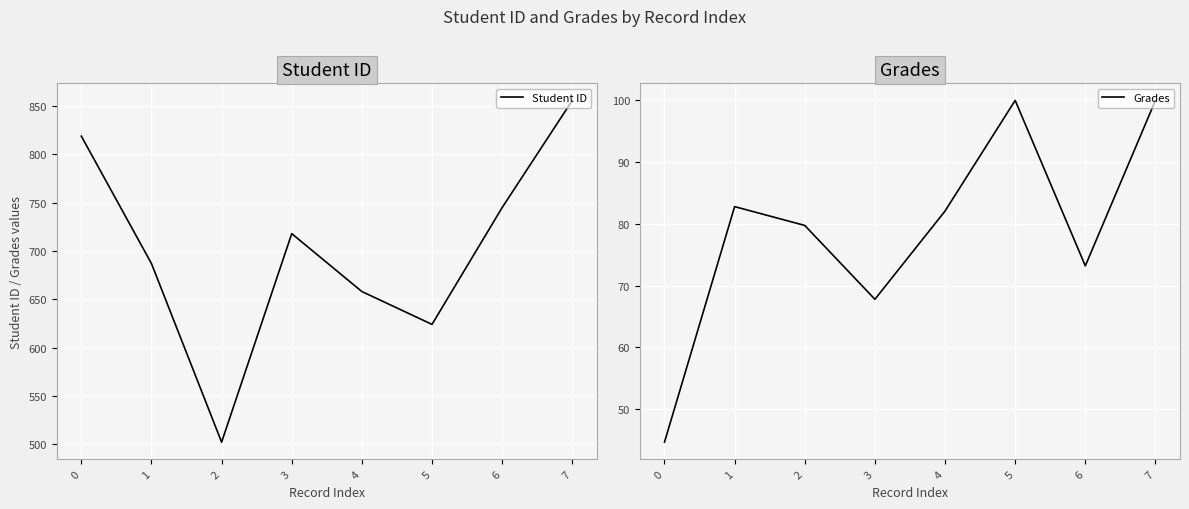

What is the total value across all series at 5?

724.0